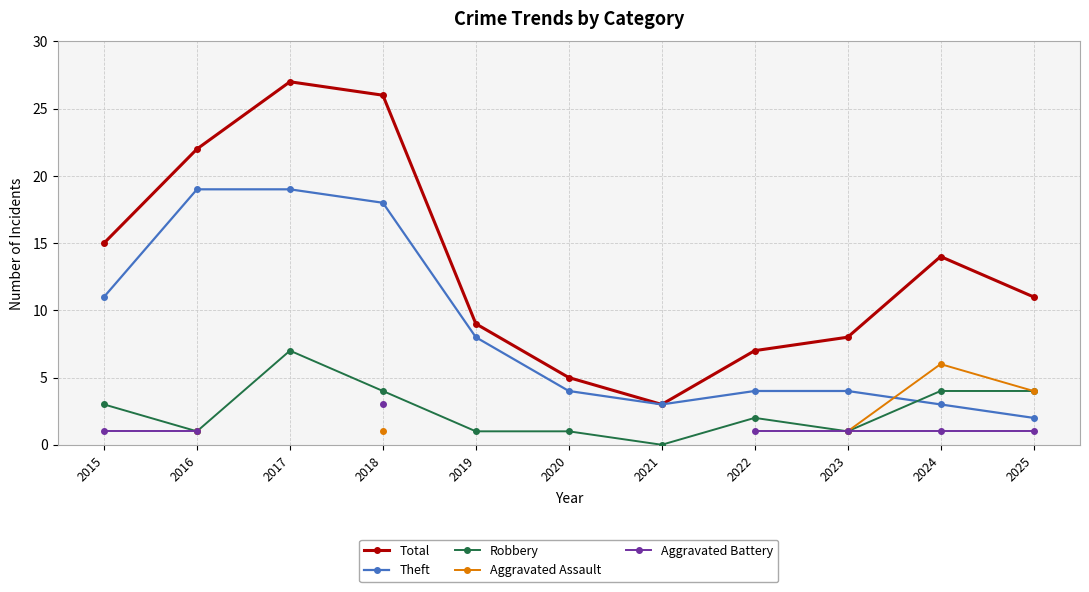

True or false: Aggravated Battery has more than 1 interior local peaks.

False